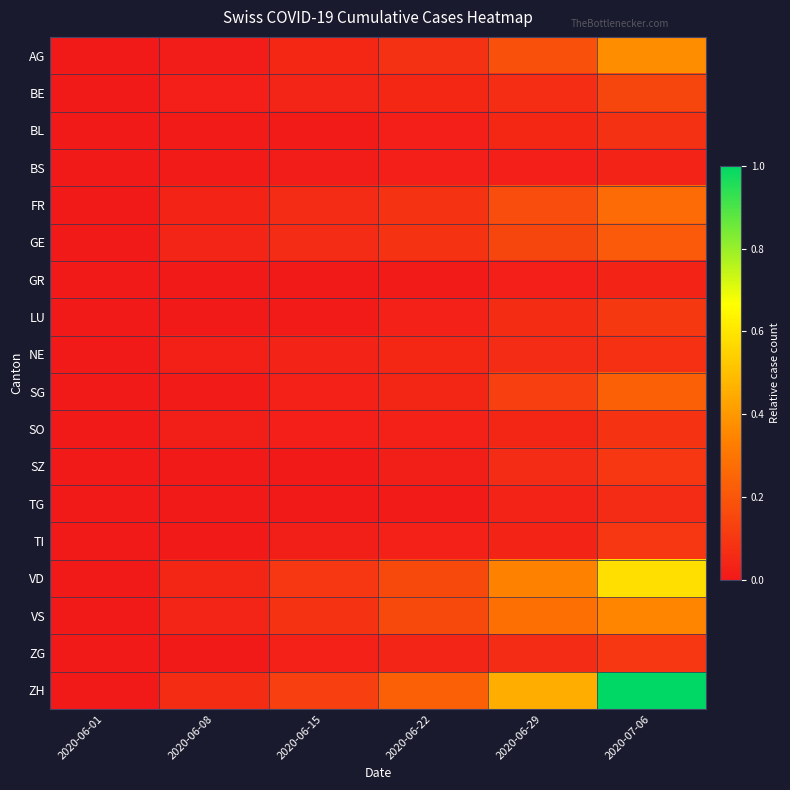

Reading left to right, extract all data points from this chart.

AG: 2020-06-01=0.0	2020-06-08=0.0	2020-06-15=0.0	2020-06-22=0.1	2020-06-29=0.2	2020-07-06=0.4
BE: 2020-06-01=0.0	2020-06-08=0.0	2020-06-15=0.0	2020-06-22=0.0	2020-06-29=0.1	2020-07-06=0.1
BL: 2020-06-01=0.0	2020-06-08=0.0	2020-06-15=0.0	2020-06-22=0.0	2020-06-29=0.0	2020-07-06=0.1
BS: 2020-06-01=0.0	2020-06-08=0.0	2020-06-15=0.0	2020-06-22=0.0	2020-06-29=0.0	2020-07-06=0.0
FR: 2020-06-01=0.0	2020-06-08=0.0	2020-06-15=0.1	2020-06-22=0.1	2020-06-29=0.2	2020-07-06=0.3
GE: 2020-06-01=0.0	2020-06-08=0.0	2020-06-15=0.1	2020-06-22=0.1	2020-06-29=0.1	2020-07-06=0.2
GR: 2020-06-01=0.0	2020-06-08=0.0	2020-06-15=0.0	2020-06-22=0.0	2020-06-29=0.0	2020-07-06=0.0
LU: 2020-06-01=0.0	2020-06-08=0.0	2020-06-15=0.0	2020-06-22=0.0	2020-06-29=0.1	2020-07-06=0.1
NE: 2020-06-01=0.0	2020-06-08=0.0	2020-06-15=0.0	2020-06-22=0.1	2020-06-29=0.1	2020-07-06=0.1
SG: 2020-06-01=0.0	2020-06-08=0.0	2020-06-15=0.0	2020-06-22=0.0	2020-06-29=0.1	2020-07-06=0.2
SO: 2020-06-01=0.0	2020-06-08=0.0	2020-06-15=0.0	2020-06-22=0.0	2020-06-29=0.0	2020-07-06=0.1
SZ: 2020-06-01=0.0	2020-06-08=0.0	2020-06-15=0.0	2020-06-22=0.0	2020-06-29=0.1	2020-07-06=0.1
TG: 2020-06-01=0.0	2020-06-08=0.0	2020-06-15=0.0	2020-06-22=0.0	2020-06-29=0.0	2020-07-06=0.1
TI: 2020-06-01=0.0	2020-06-08=0.0	2020-06-15=0.0	2020-06-22=0.0	2020-06-29=0.0	2020-07-06=0.1
VD: 2020-06-01=0.0	2020-06-08=0.0	2020-06-15=0.1	2020-06-22=0.2	2020-06-29=0.3	2020-07-06=0.6
VS: 2020-06-01=0.0	2020-06-08=0.0	2020-06-15=0.1	2020-06-22=0.2	2020-06-29=0.3	2020-07-06=0.3
ZG: 2020-06-01=0.0	2020-06-08=0.0	2020-06-15=0.0	2020-06-22=0.0	2020-06-29=0.1	2020-07-06=0.1
ZH: 2020-06-01=0.0	2020-06-08=0.1	2020-06-15=0.1	2020-06-22=0.2	2020-06-29=0.5	2020-07-06=1.0